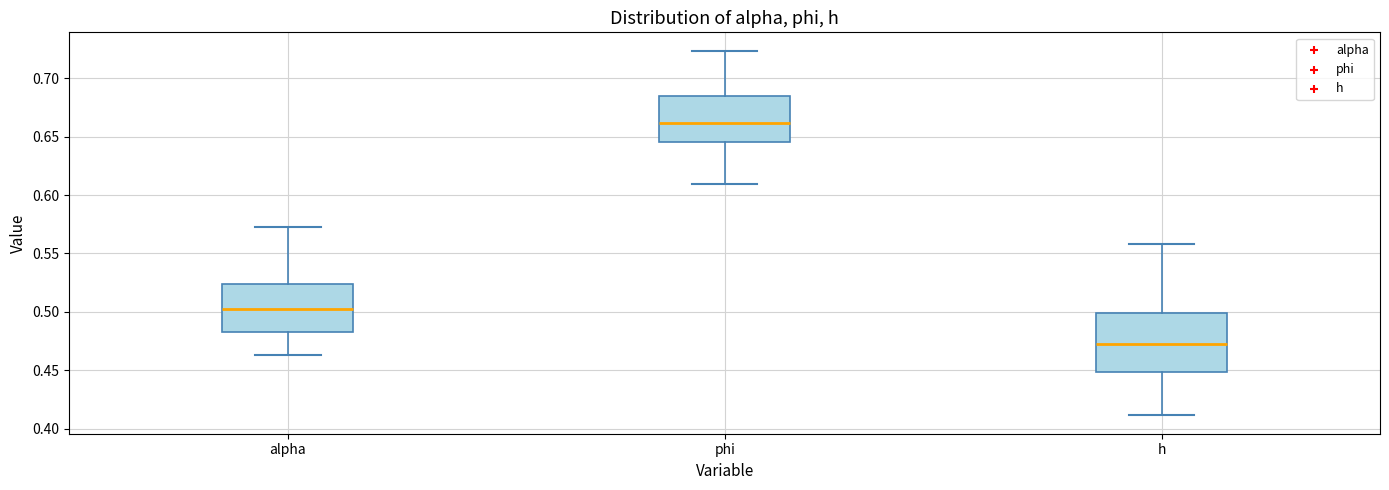

Where does the lower whisker of the box for h end on the y-axis? The values are not printed on the chart, so give them approximately, as read against the axis.

0.410